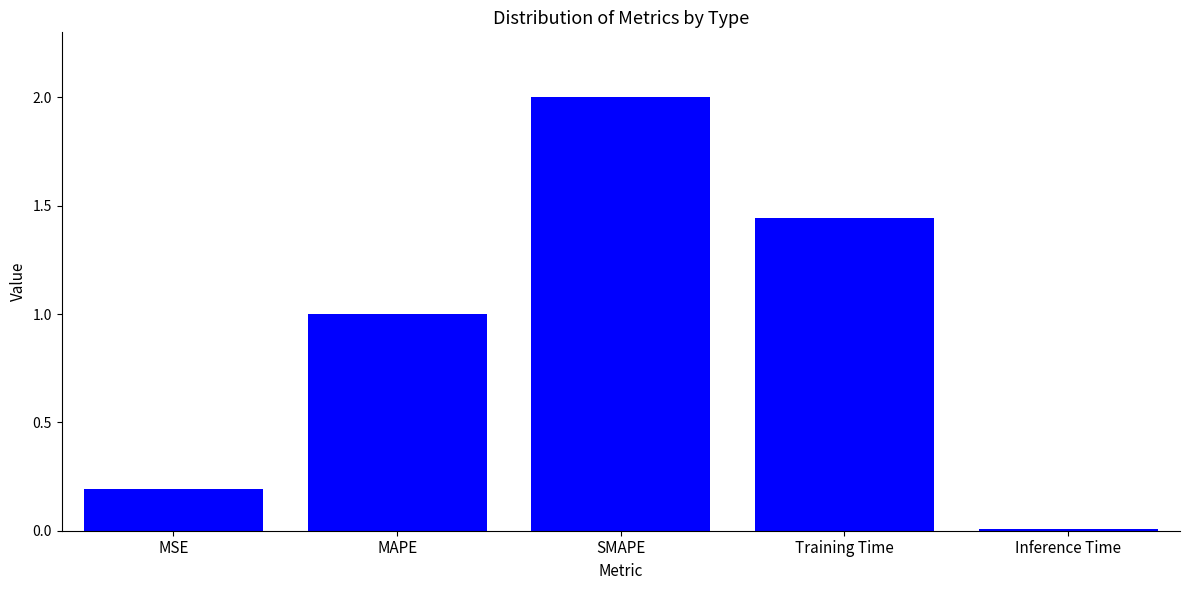

How many values exceed 1?

3